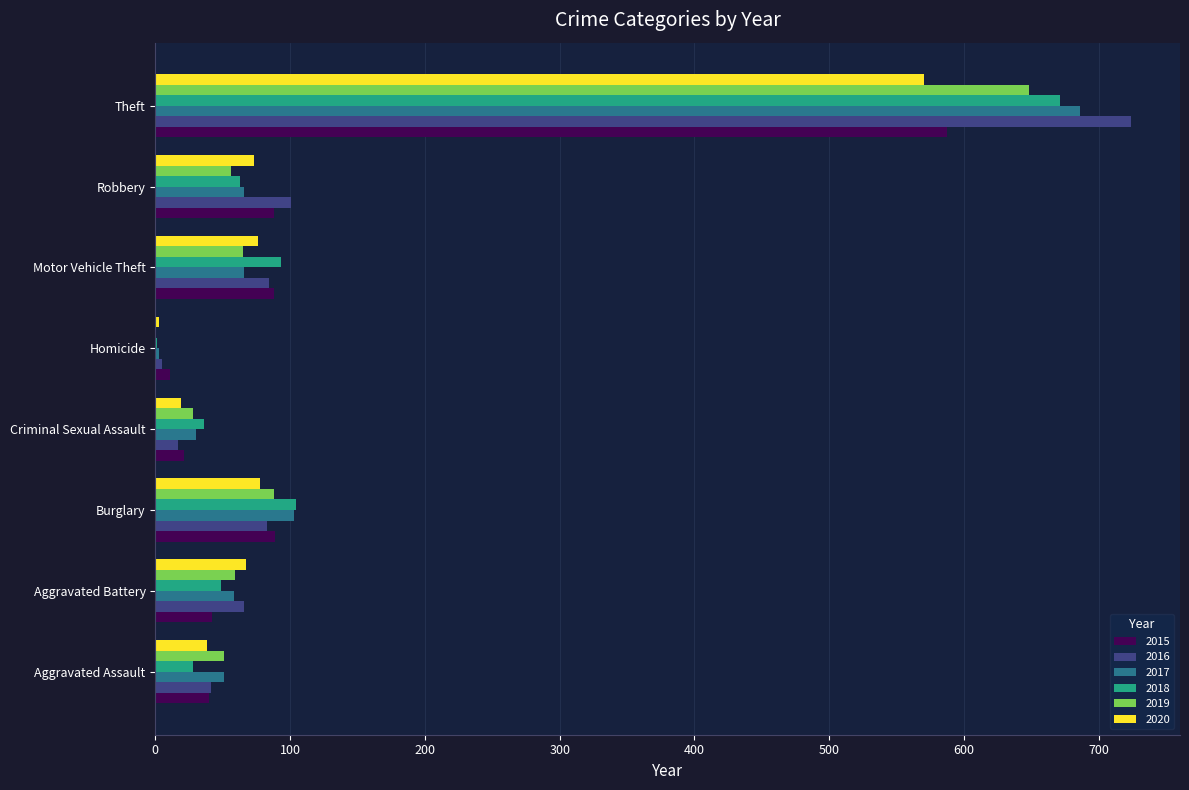

What is the average value of the 2020 series?

116